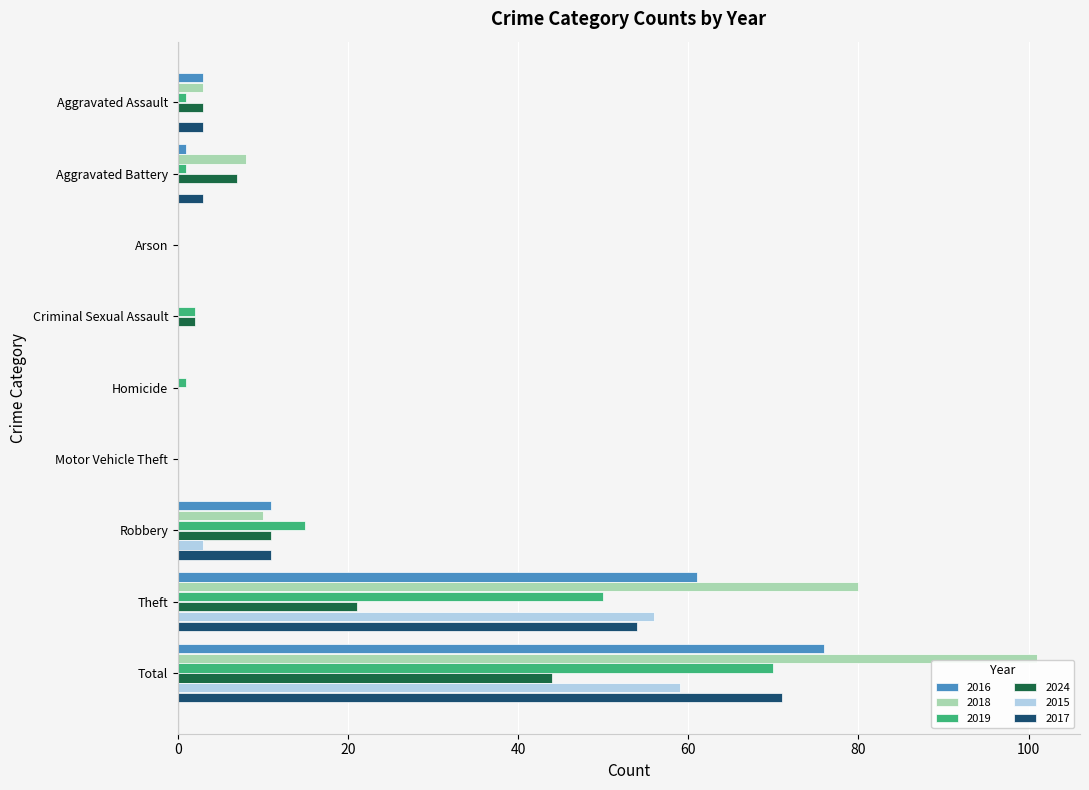

Which label corresponds to the largest value in the chart?

Total